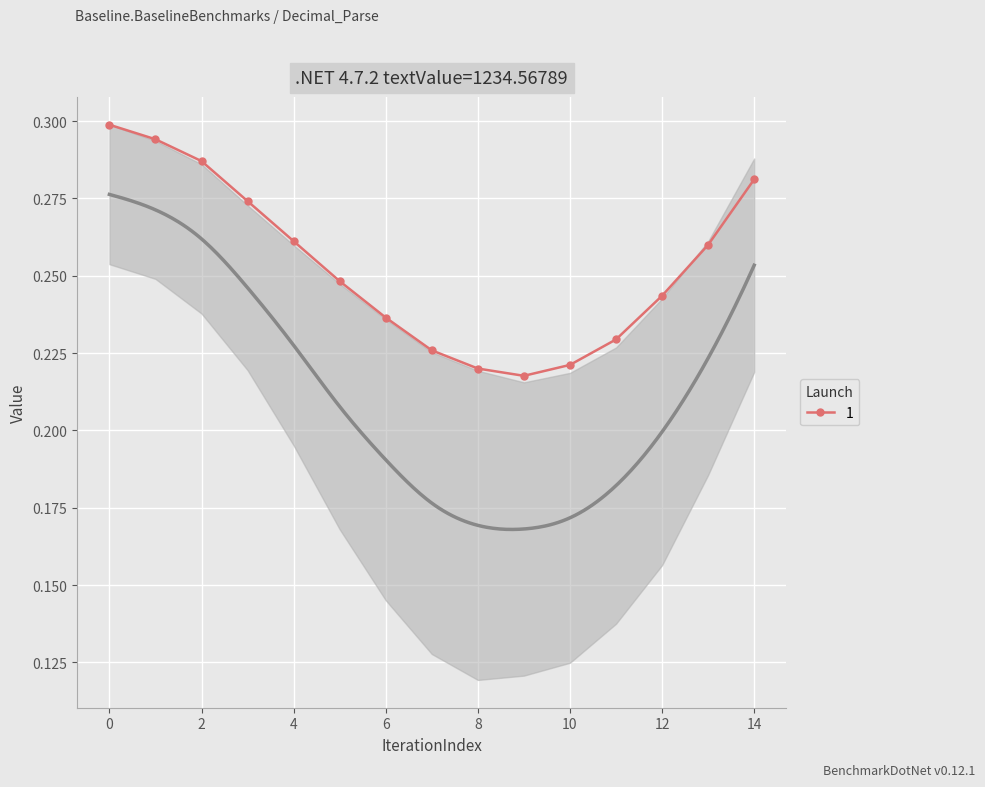

True or false: col_12 has a value of 0.2 at 6.

False